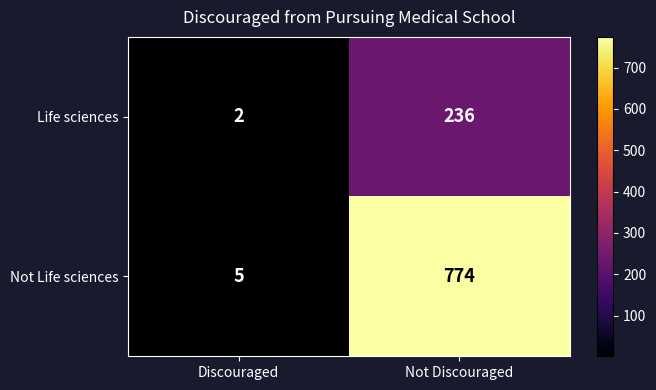

What is the total value across all series at Discouraged?

7